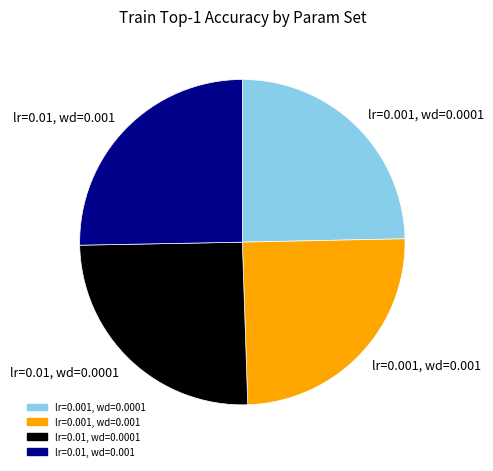

Count the number of slices in the pie.

4